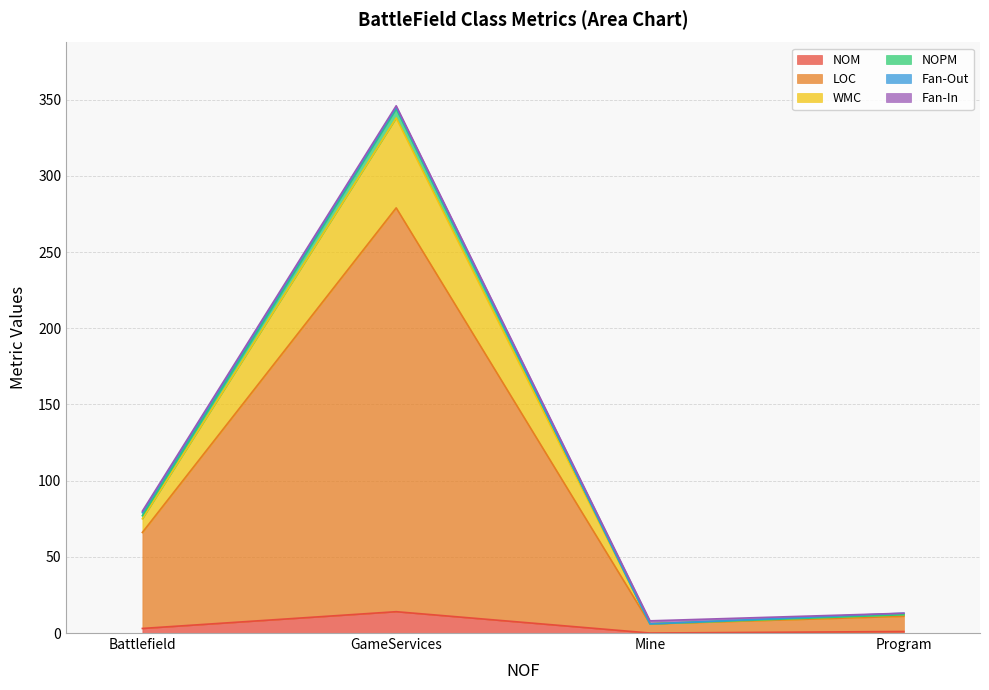

What is the highest value of the NOM series?

14